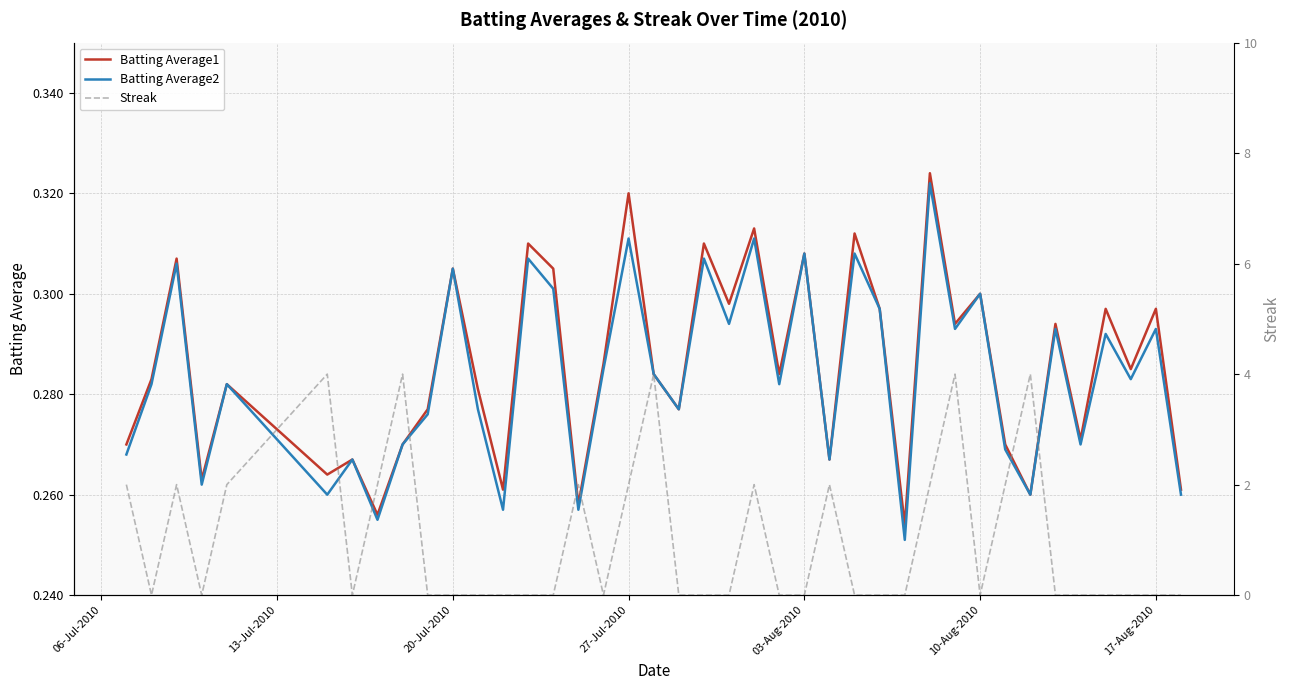

Reading left to right, extract all data points from this chart.

Batting Average1: 0.3	0.3	0.3	0.3	0.3	0.3	0.3	0.3	0.3	0.3	0.3	0.3	0.3	0.3	0.3	0.3	0.3	0.3	0.3	0.3	0.3	0.3	0.3	0.3	0.3	0.3	0.3	0.3	0.3	0.3	0.3	0.3	0.3	0.3	0.3	0.3	0.3	0.3	0.3	0.3
Batting Average2: 0.3	0.3	0.3	0.3	0.3	0.3	0.3	0.3	0.3	0.3	0.3	0.3	0.3	0.3	0.3	0.3	0.3	0.3	0.3	0.3	0.3	0.3	0.3	0.3	0.3	0.3	0.3	0.3	0.3	0.3	0.3	0.3	0.3	0.3	0.3	0.3	0.3	0.3	0.3	0.3
Streak: 2.0	0.0	2.0	0.0	2.0	4.0	0.0	2.0	4.0	0.0	0.0	0.0	0.0	0.0	0.0	2.0	0.0	2.0	4.0	0.0	0.0	0.0	2.0	0.0	0.0	2.0	0.0	0.0	0.0	2.0	4.0	0.0	2.0	4.0	0.0	0.0	0.0	0.0	0.0	0.0